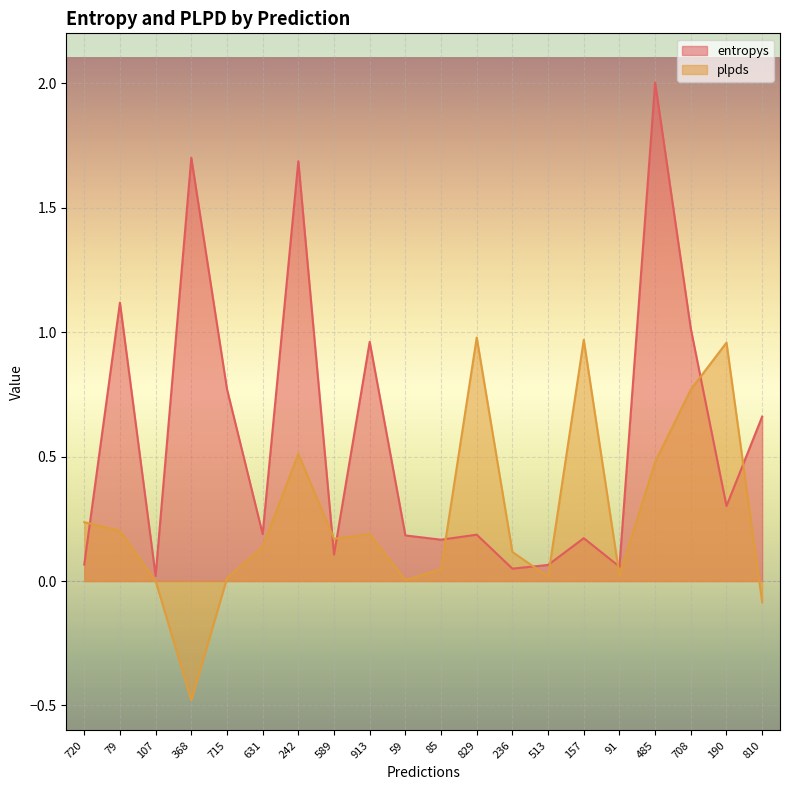

Between which two adjacent categories do entropys and plpds first intersect?

720 and 79